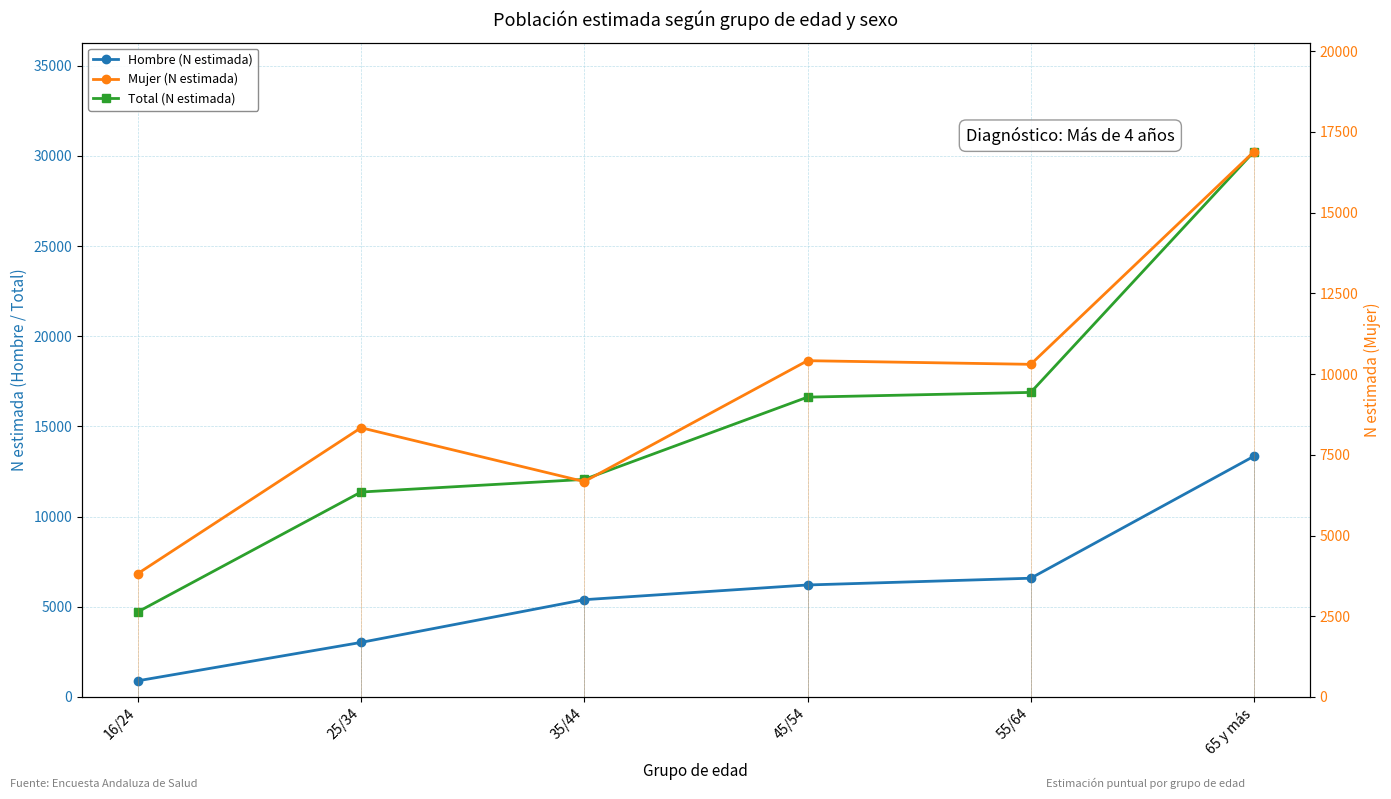

Which category has the lowest value in the Hombre (N estimada) series?

16/24